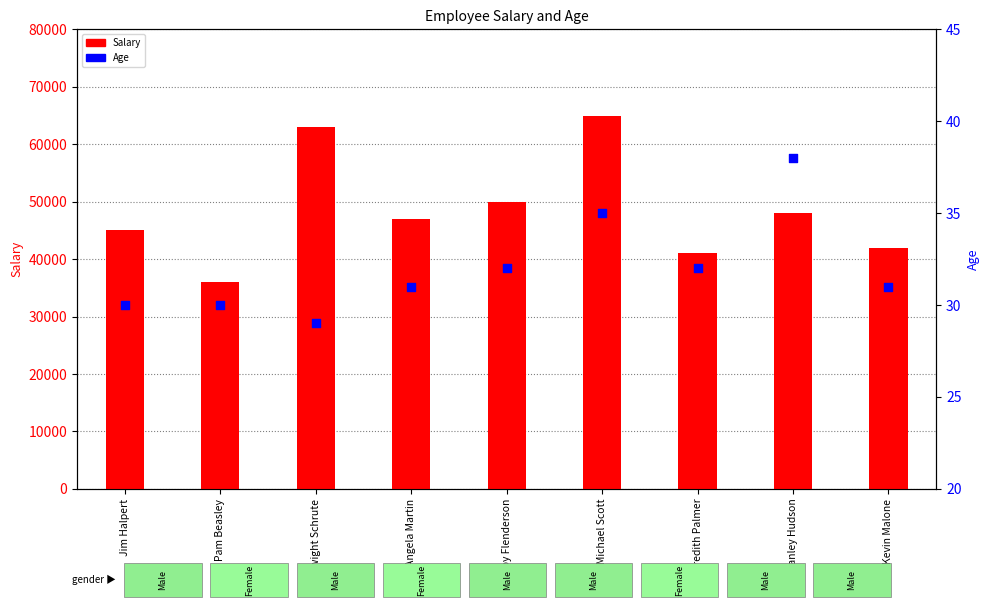

What is the total value across all series at Kevin Malone?

42031